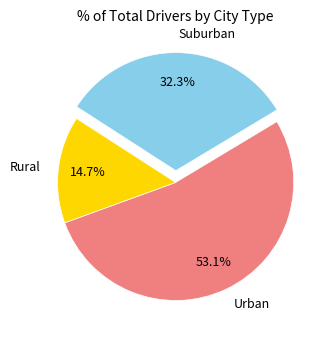

What is the largest slice in the pie chart?

Urban